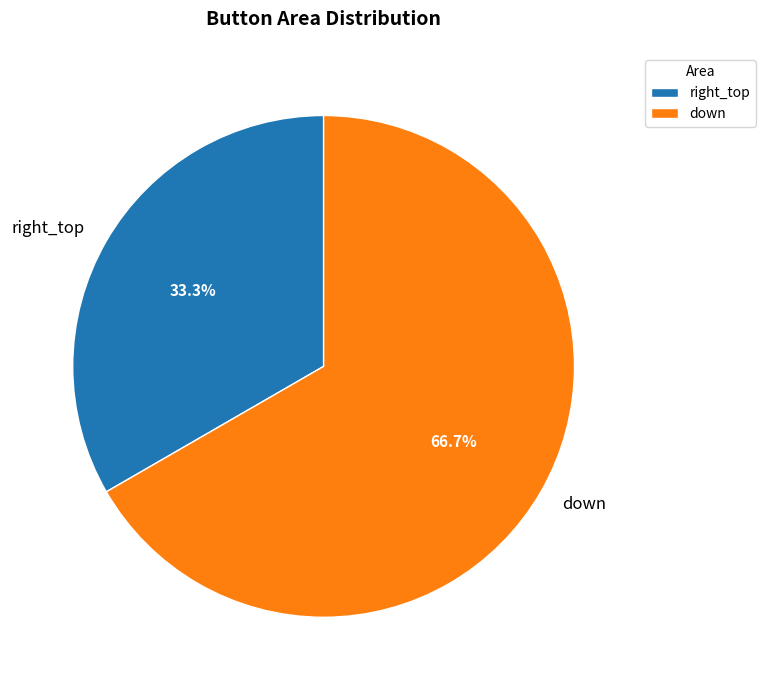

Which category has the smallest portion of the pie?

right_top